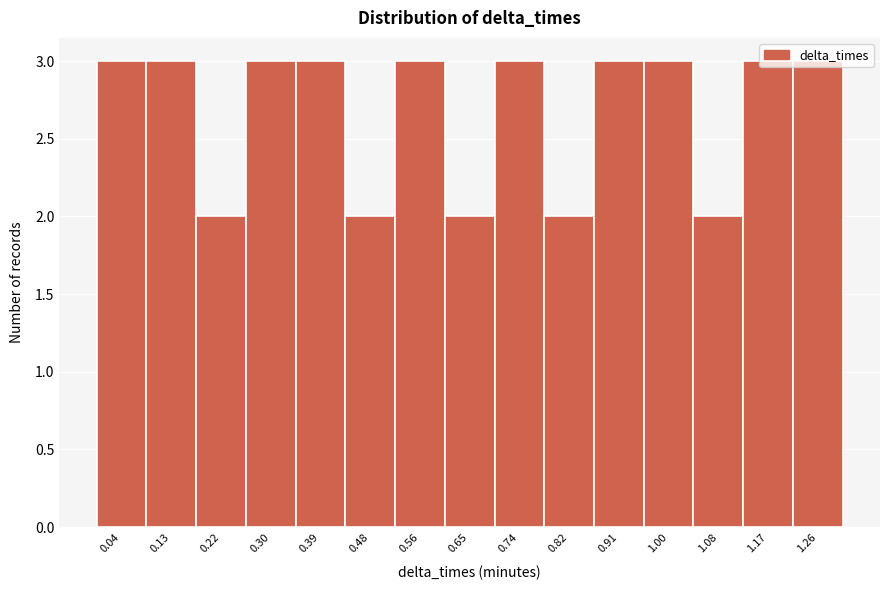

Reading left to right, list every bar in this chart as the range it spans on the x-axis followed by its height. Neither the bar edges nor the heights are printed on the chart, so give them approximately, as read against the axes.

0.00 to 0.09: 3
0.09 to 0.17: 3
0.17 to 0.26: 2
0.26 to 0.35: 3
0.35 to 0.43: 3
0.43 to 0.52: 2
0.52 to 0.61: 3
0.61 to 0.69: 2
0.69 to 0.78: 3
0.78 to 0.87: 2
0.87 to 0.95: 3
0.95 to 1.04: 3
1.04 to 1.13: 2
1.13 to 1.21: 3
1.21 to 1.30: 3